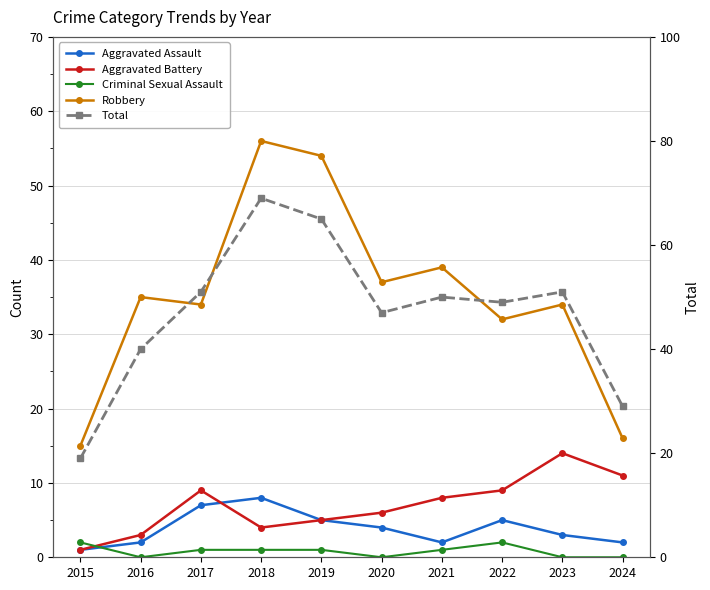

Reading left to right, transcribe all the data shown in this chart.

Aggravated Assault: 2015=1	2016=2	2017=7	2018=8	2019=5	2020=4	2021=2	2022=5	2023=3	2024=2
Aggravated Battery: 2015=1	2016=3	2017=9	2018=4	2019=5	2020=6	2021=8	2022=9	2023=14	2024=11
Criminal Sexual Assault: 2015=2	2016=0	2017=1	2018=1	2019=1	2020=0	2021=1	2022=2	2023=0	2024=0
Robbery: 2015=15	2016=35	2017=34	2018=56	2019=54	2020=37	2021=39	2022=32	2023=34	2024=16
Total: 2015=19	2016=40	2017=51	2018=69	2019=65	2020=47	2021=50	2022=49	2023=51	2024=29